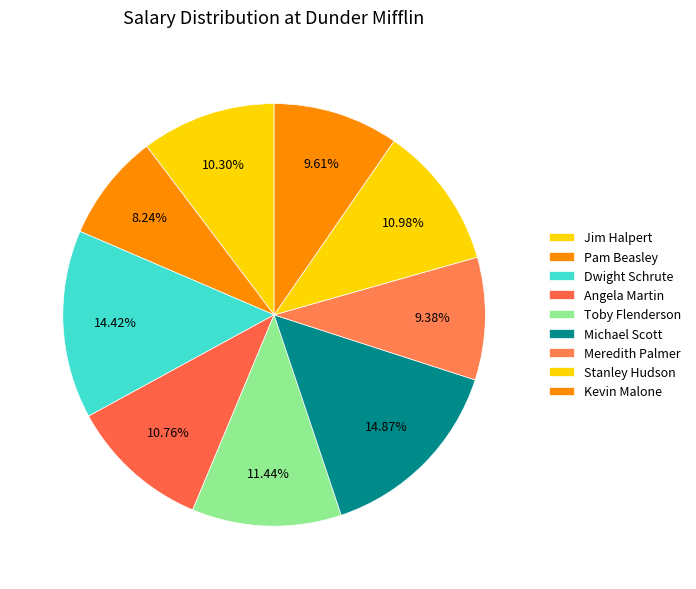

To the nearest percent, what is the average slice percentage?

11%